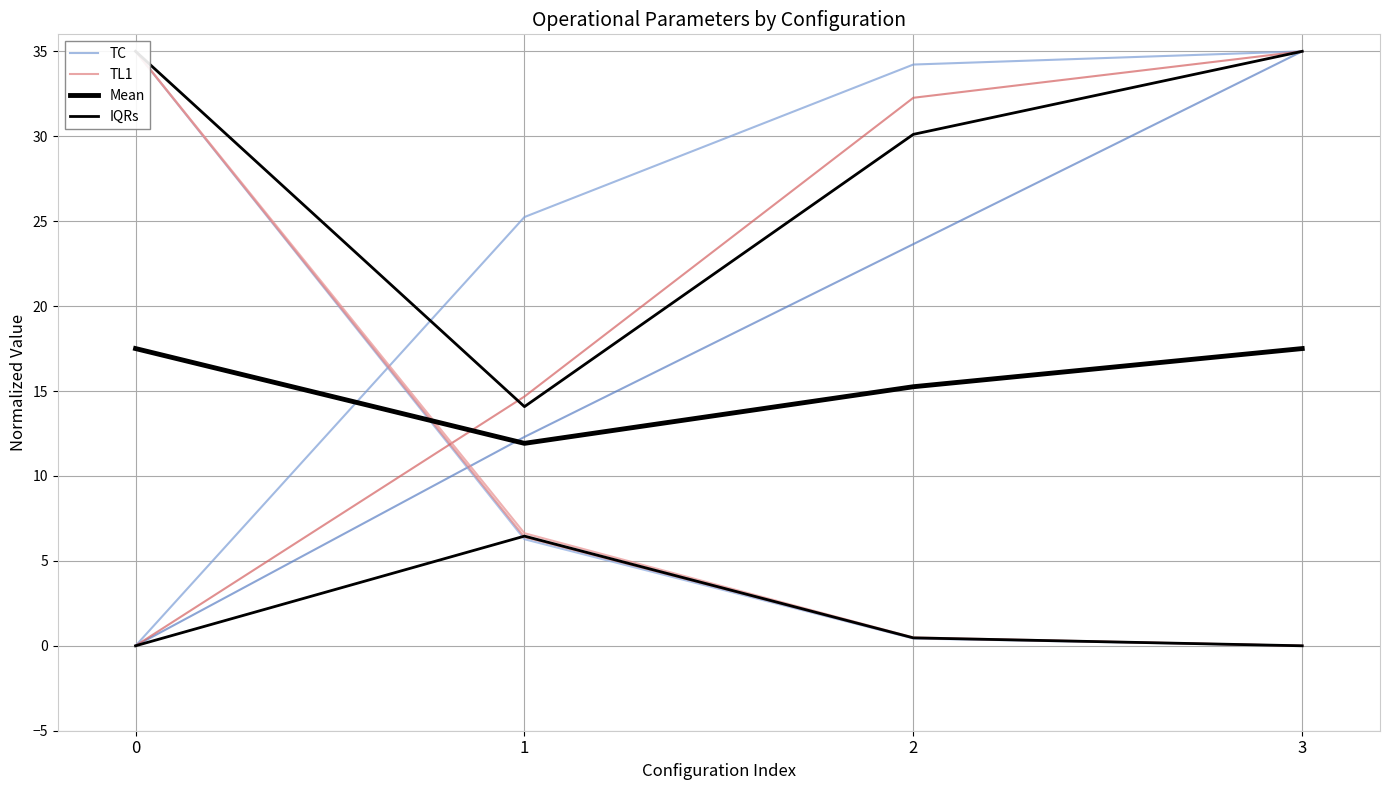

What is the highest value of the TC series?

35.0